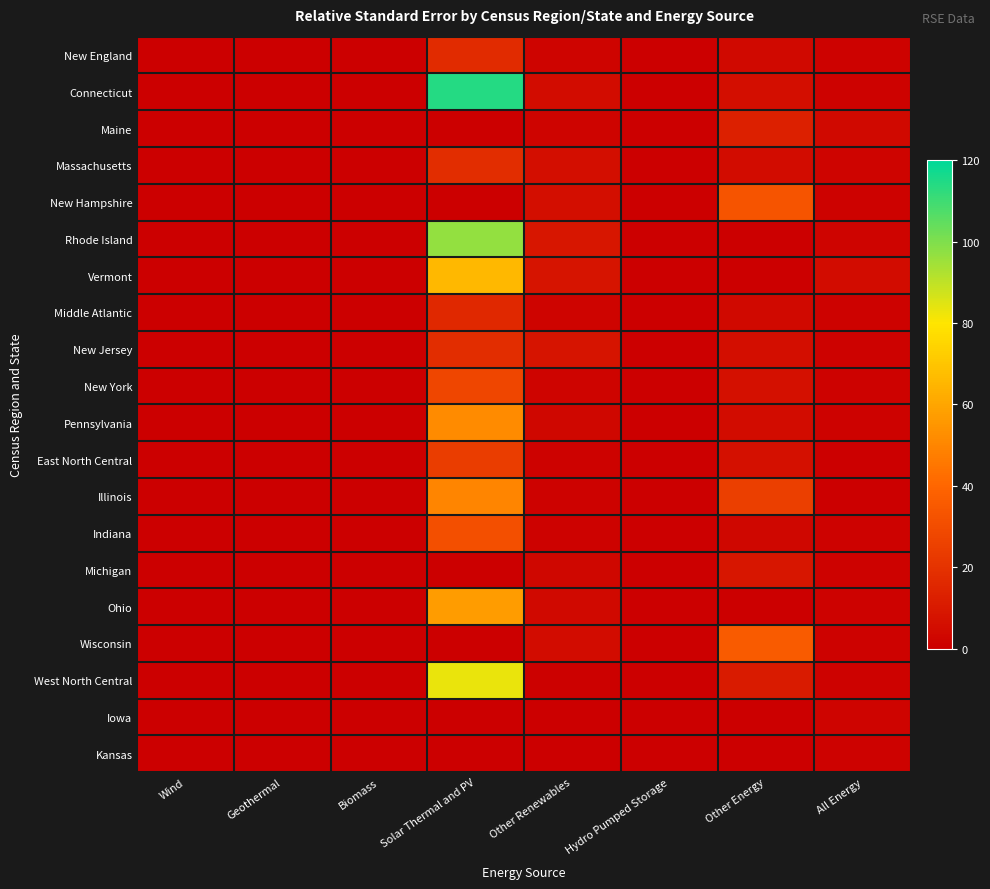

Reading left to right, extract all data points from this chart.

New England: Wind=0.0	Geothermal=0.0	Biomass=0.0	Solar Thermal and PV=17.0	Other Renewables=2.0	Hydro Pumped Storage=0.0	Other Energy=4.0	All Energy=1.0
Connecticut: Wind=0.0	Geothermal=0.0	Biomass=0.0	Solar Thermal and PV=114.0	Other Renewables=5.0	Hydro Pumped Storage=0.0	Other Energy=6.0	All Energy=1.0
Maine: Wind=0.0	Geothermal=0.0	Biomass=0.0	Solar Thermal and PV=0.0	Other Renewables=2.0	Hydro Pumped Storage=0.0	Other Energy=13.0	All Energy=4.0
Massachusetts: Wind=0.0	Geothermal=0.0	Biomass=0.0	Solar Thermal and PV=18.0	Other Renewables=6.0	Hydro Pumped Storage=0.0	Other Energy=5.0	All Energy=2.0
New Hampshire: Wind=0.0	Geothermal=0.0	Biomass=0.0	Solar Thermal and PV=0.0	Other Renewables=6.0	Hydro Pumped Storage=0.0	Other Energy=33.0	All Energy=1.0
Rhode Island: Wind=0.0	Geothermal=0.0	Biomass=0.0	Solar Thermal and PV=97.0	Other Renewables=9.0	Hydro Pumped Storage=0.0	Other Energy=0.0	All Energy=2.0
Vermont: Wind=0.0	Geothermal=0.0	Biomass=0.0	Solar Thermal and PV=66.0	Other Renewables=8.0	Hydro Pumped Storage=0.0	Other Energy=0.0	All Energy=5.0
Middle Atlantic: Wind=0.0	Geothermal=0.0	Biomass=0.0	Solar Thermal and PV=16.0	Other Renewables=2.0	Hydro Pumped Storage=0.0	Other Energy=4.0	All Energy=1.0
New Jersey: Wind=0.0	Geothermal=0.0	Biomass=0.0	Solar Thermal and PV=18.0	Other Renewables=8.0	Hydro Pumped Storage=0.0	Other Energy=6.0	All Energy=1.0
New York: Wind=0.0	Geothermal=0.0	Biomass=0.0	Solar Thermal and PV=28.0	Other Renewables=2.0	Hydro Pumped Storage=0.0	Other Energy=7.0	All Energy=1.0
Pennsylvania: Wind=0.0	Geothermal=0.0	Biomass=0.0	Solar Thermal and PV=52.0	Other Renewables=3.0	Hydro Pumped Storage=0.0	Other Energy=5.0	All Energy=1.0
East North Central: Wind=0.0	Geothermal=0.0	Biomass=0.0	Solar Thermal and PV=24.0	Other Renewables=1.0	Hydro Pumped Storage=0.0	Other Energy=7.0	All Energy=0.3
Illinois: Wind=0.0	Geothermal=0.0	Biomass=0.0	Solar Thermal and PV=50.0	Other Renewables=1.0	Hydro Pumped Storage=0.0	Other Energy=25.0	All Energy=0.2
Indiana: Wind=0.0	Geothermal=0.0	Biomass=0.0	Solar Thermal and PV=31.0	Other Renewables=1.0	Hydro Pumped Storage=0.0	Other Energy=3.0	All Energy=1.0
Michigan: Wind=0.0	Geothermal=0.0	Biomass=0.0	Solar Thermal and PV=0.0	Other Renewables=3.0	Hydro Pumped Storage=0.0	Other Energy=9.0	All Energy=1.0
Ohio: Wind=0.0	Geothermal=0.0	Biomass=0.0	Solar Thermal and PV=57.0	Other Renewables=4.0	Hydro Pumped Storage=0.0	Other Energy=0.0	All Energy=1.0
Wisconsin: Wind=0.0	Geothermal=0.0	Biomass=0.0	Solar Thermal and PV=0.0	Other Renewables=5.0	Hydro Pumped Storage=0.0	Other Energy=36.0	All Energy=1.0
West North Central: Wind=0.0	Geothermal=0.0	Biomass=0.0	Solar Thermal and PV=83.0	Other Renewables=0.5	Hydro Pumped Storage=0.0	Other Energy=11.0	All Energy=1.0
Iowa: Wind=0.0	Geothermal=0.0	Biomass=0.0	Solar Thermal and PV=0.0	Other Renewables=0.5	Hydro Pumped Storage=0.0	Other Energy=0.0	All Energy=2.0
Kansas: Wind=0.0	Geothermal=0.0	Biomass=0.0	Solar Thermal and PV=0.0	Other Renewables=0.3	Hydro Pumped Storage=0.0	Other Energy=0.0	All Energy=1.0